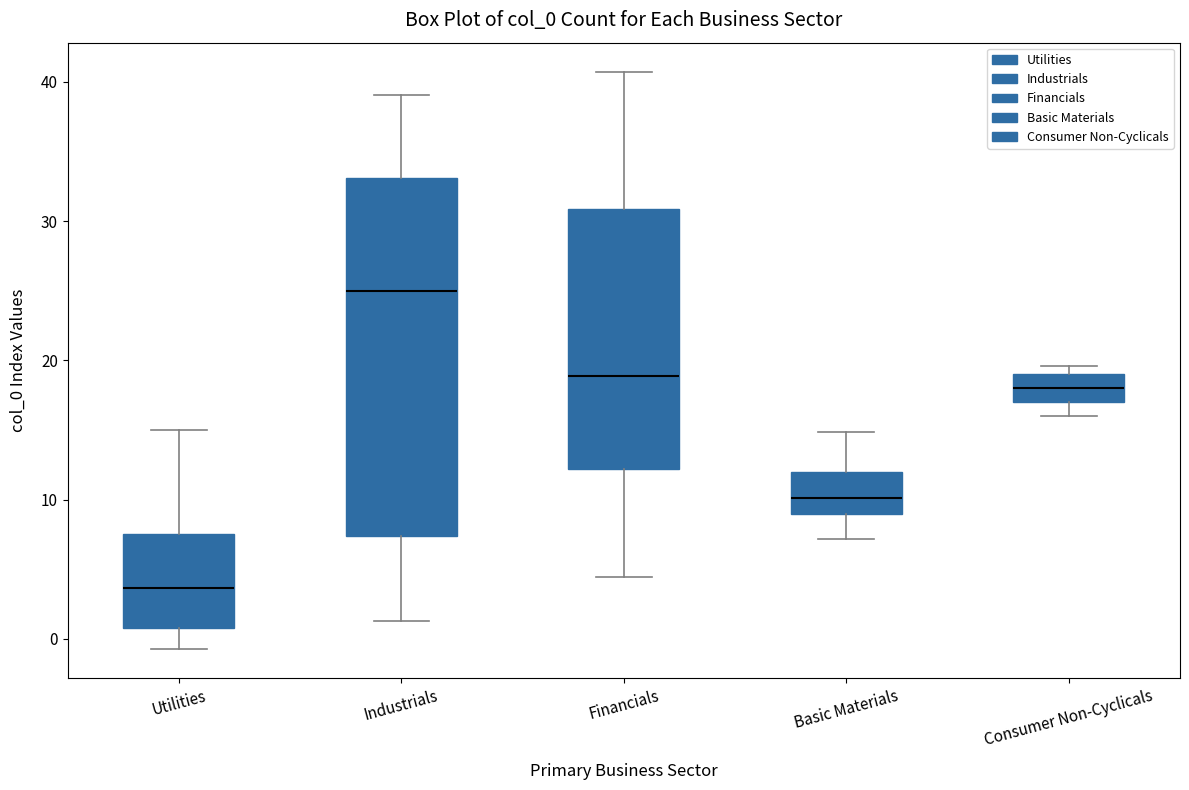

Reading left to right, read every box against the y-axis: the position of its median line, the range the box covers, and the ends of its whiskers. The values are not printed on the chart, so give them approximately, as read against the axis.

Utilities: median 4, box 1 to 8, whiskers -1 to 15
Industrials: median 25, box 7 to 33, whiskers 1 to 39
Financials: median 19, box 12 to 31, whiskers 4 to 41
Basic Materials: median 10, box 9 to 12, whiskers 7 to 15
Consumer Non-Cyclicals: median 18, box 17 to 19, whiskers 16 to 20